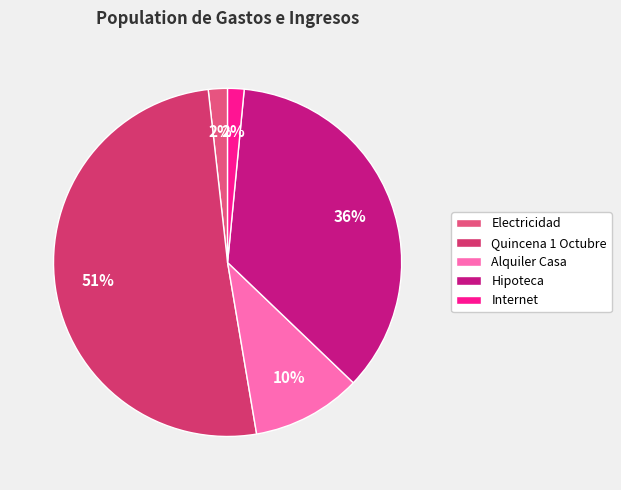

Which slice represents more than half of the pie?

Quincena 1 Octubre